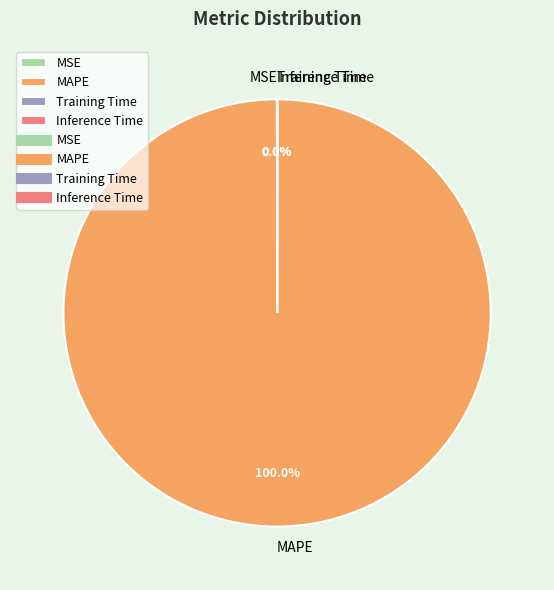

Which slice is the largest?

MAPE